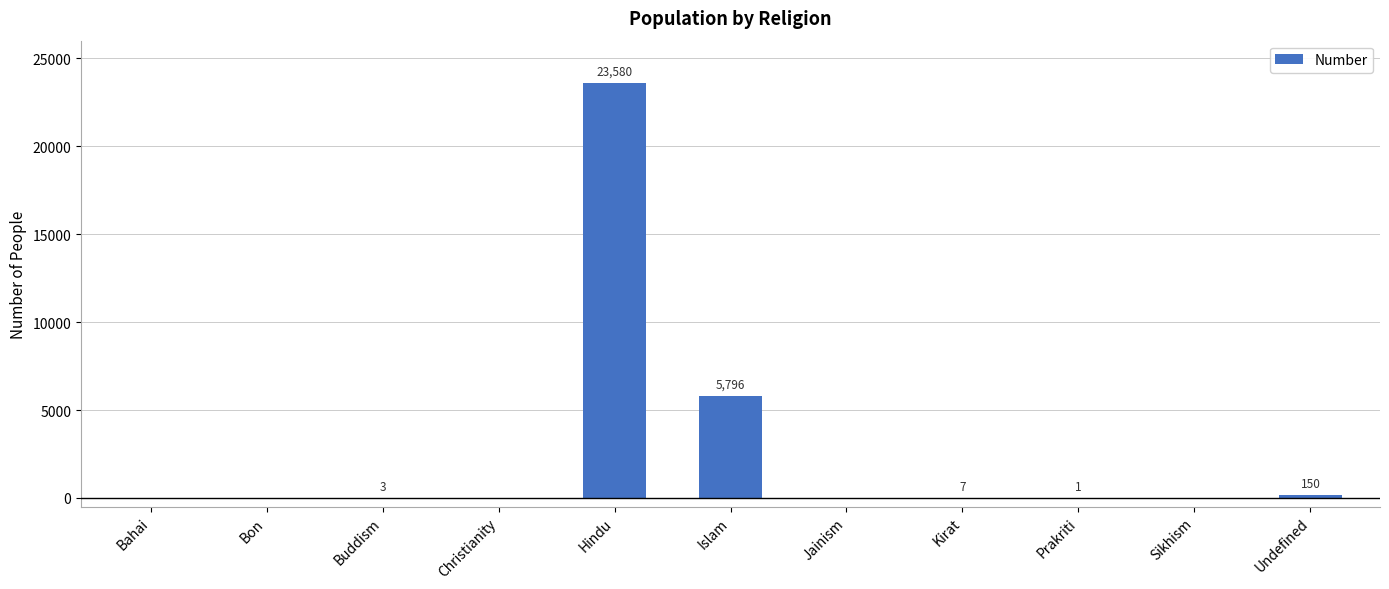

What is the maximum value shown in the chart?

23580